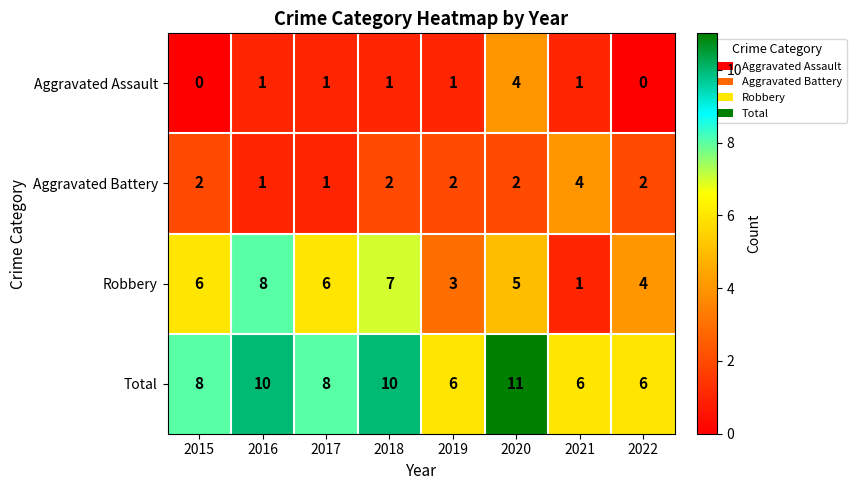

What is the sum of all Aggravated Assault values?

9